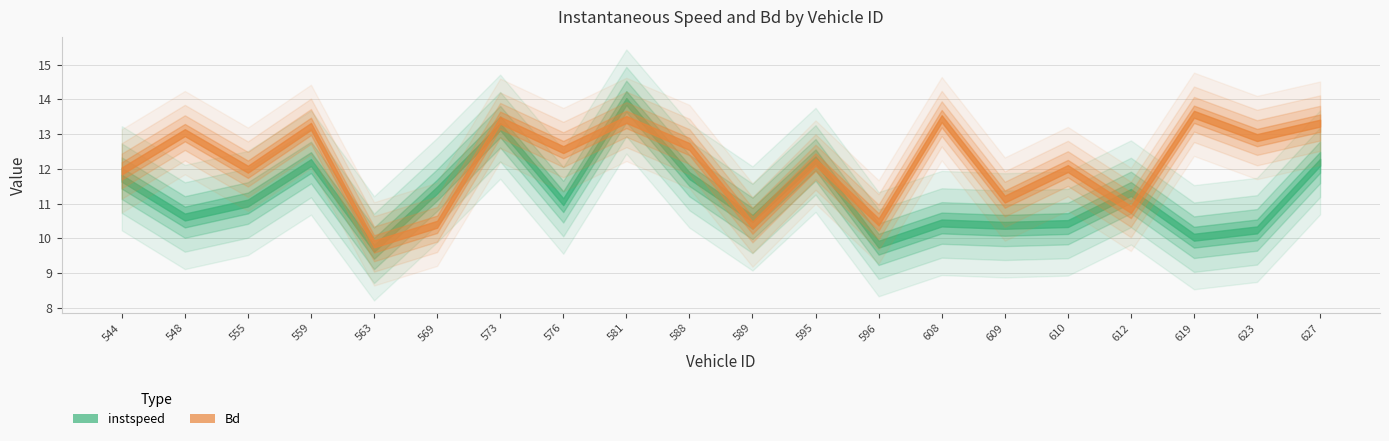

Where is the first local maximum for instspeed?

559